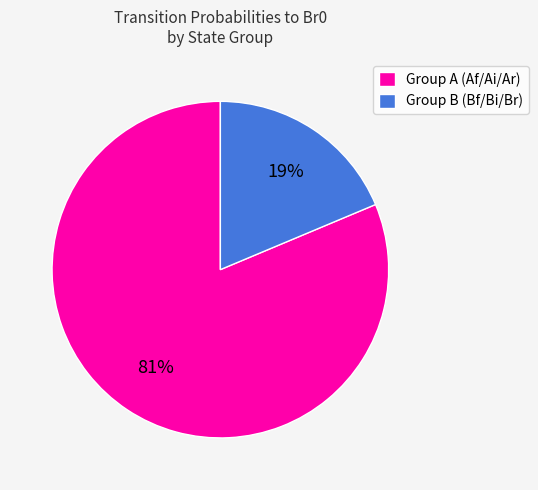

Combined, do Group B (Bf/Bi/Br) and Group A (Af/Ai/Ar) account for over 50%?

Yes